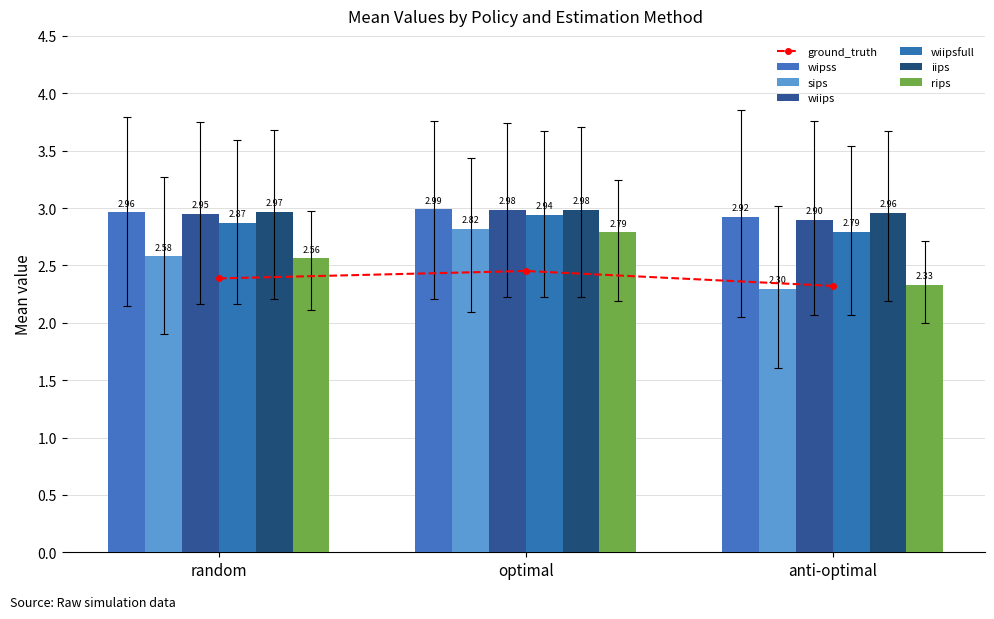

What is the greatest value displayed?

3.0